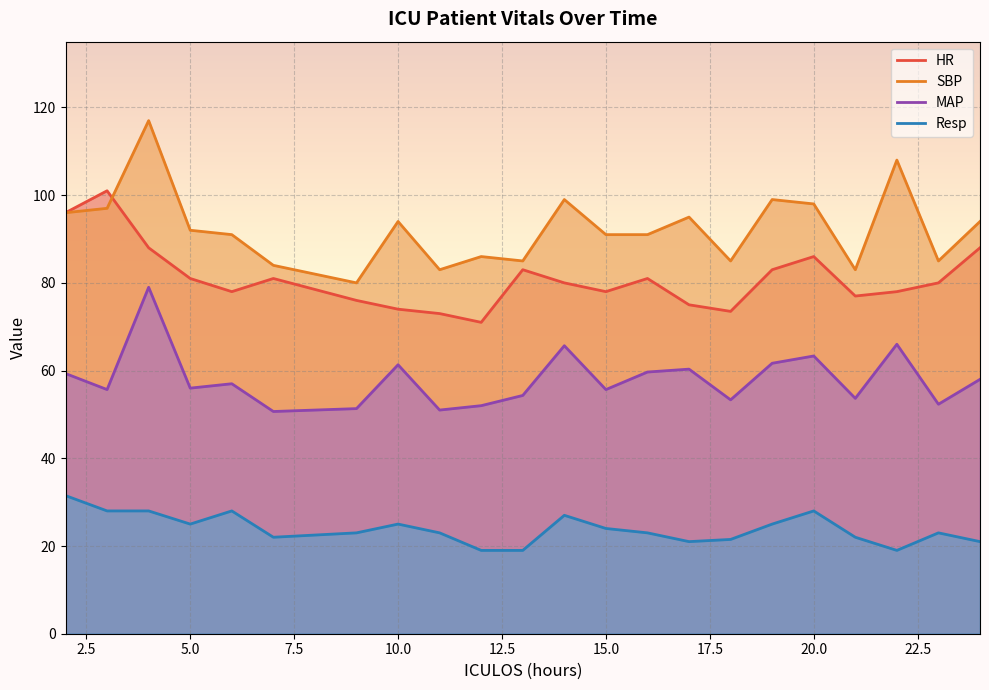

True or false: SBP and Resp intersect in this chart.

False